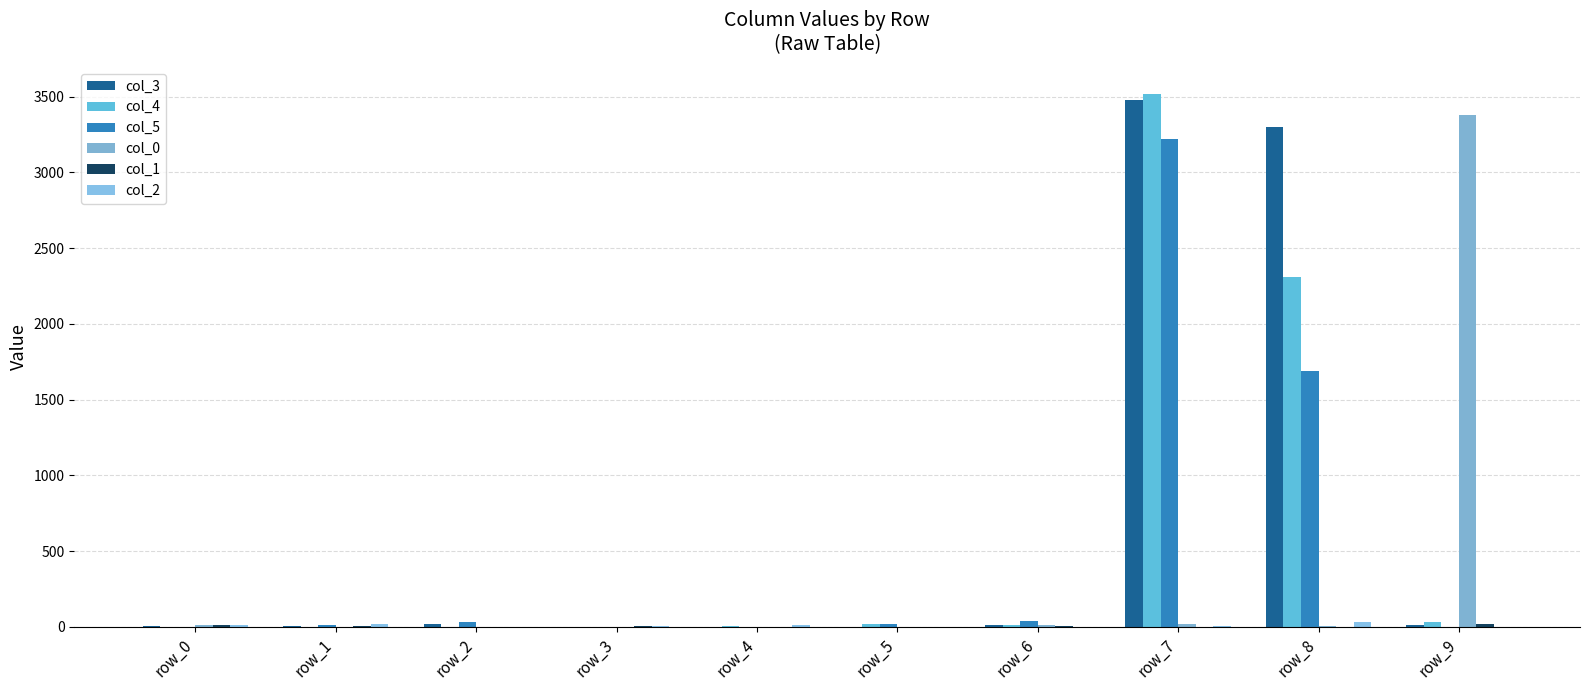

What is the difference between the second highest and minimum values in the col_3 series?

3302